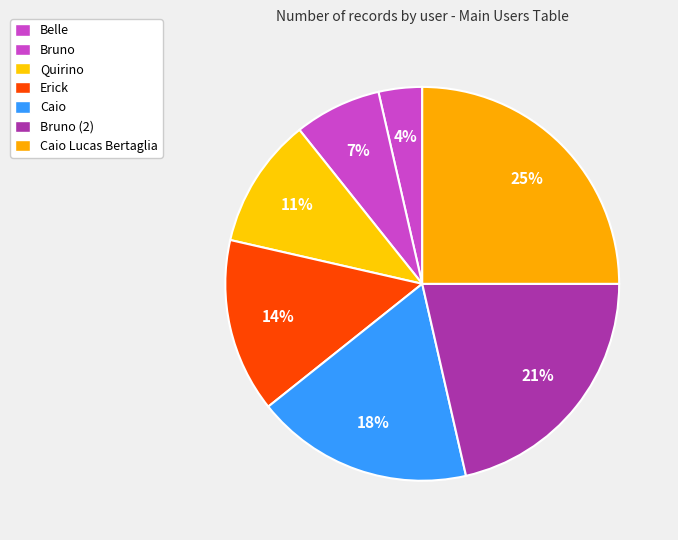

Which category has the smallest portion of the pie?

Belle